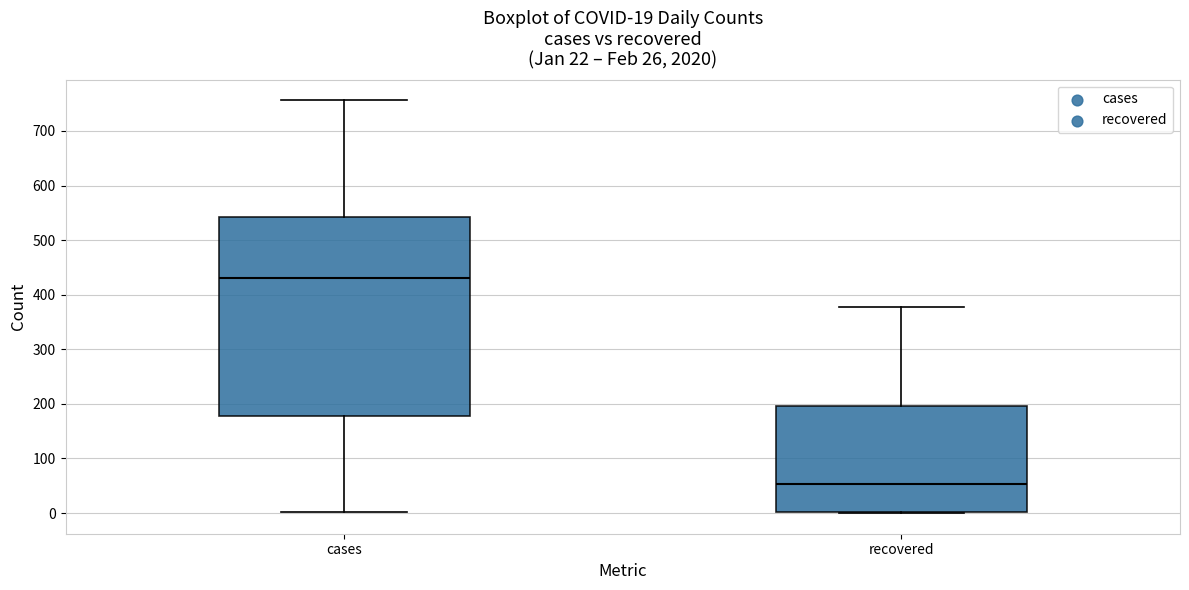

Comparing the boxes themselves (not the whiskers), which one is the tallest?

cases